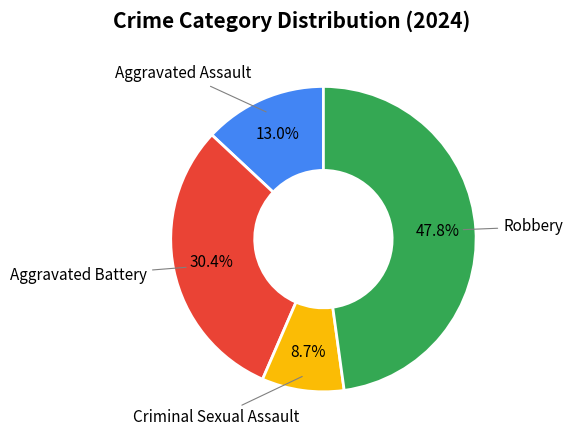

Is there any slice that represents more than half of the pie?

No